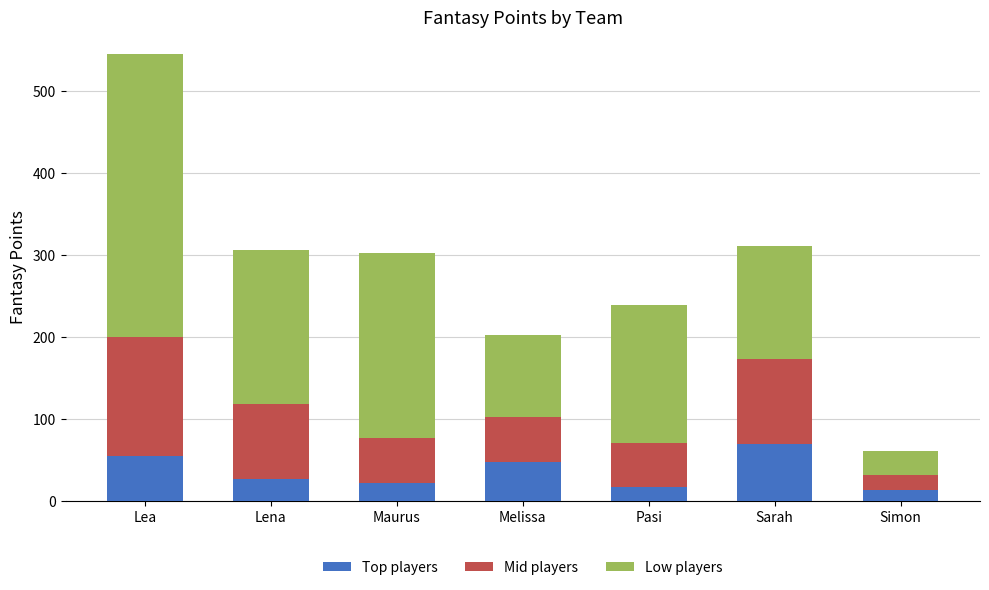

Count the number of data series in this chart.

3